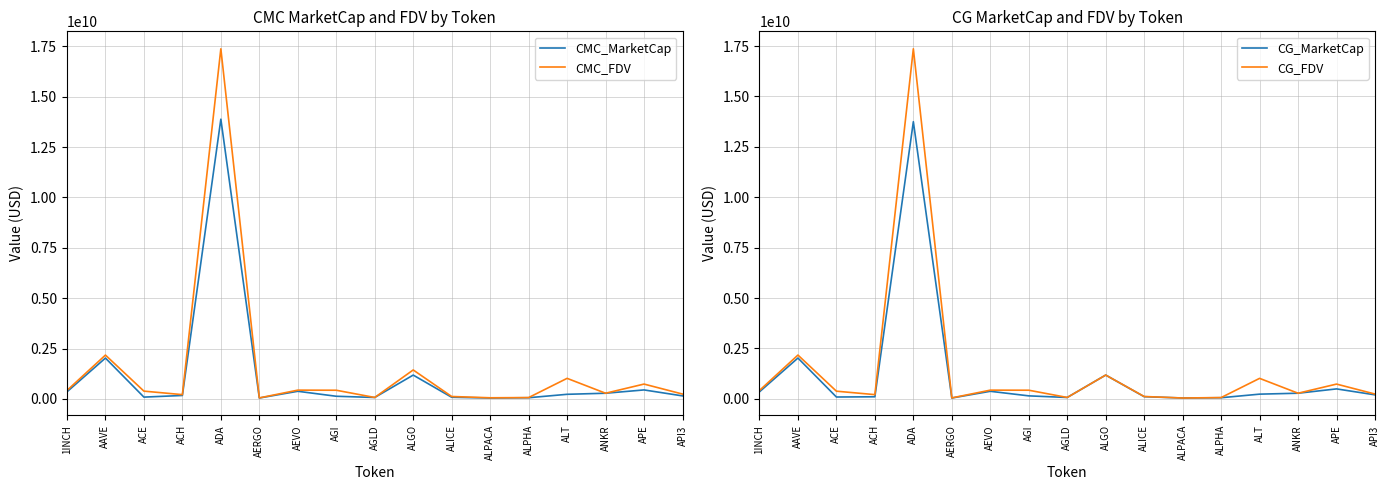

How many lines are shown in the chart?

4